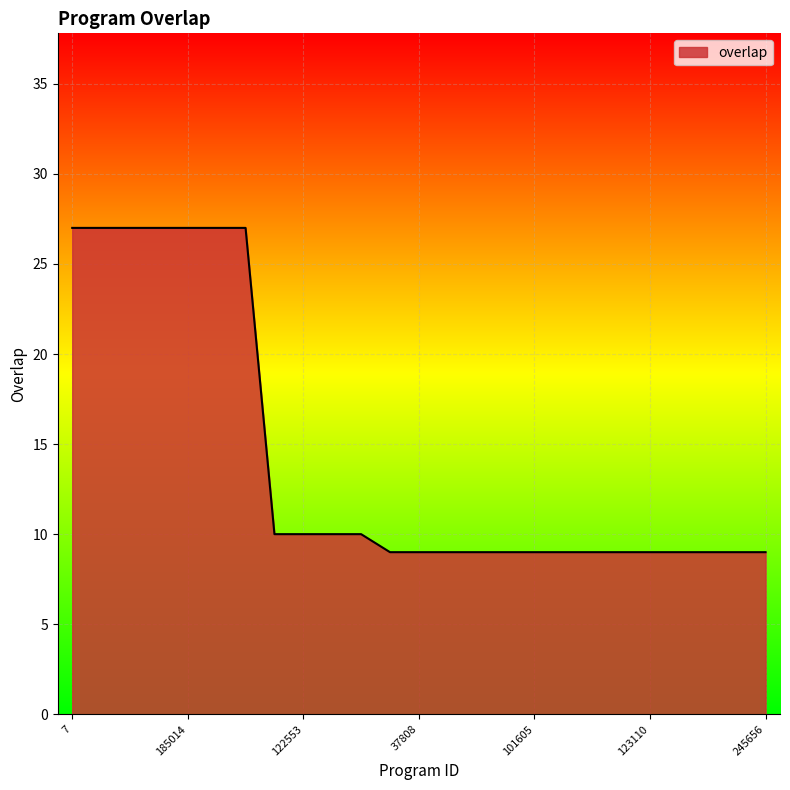

What is the difference between the maximum and minimum values?

18